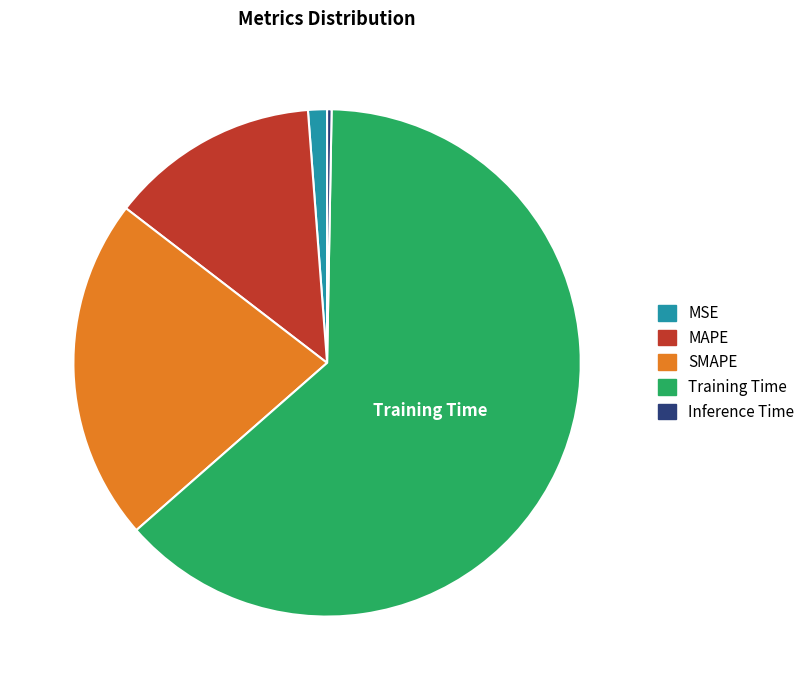

Rank the categories by value from lowest to highest.

Inference Time, MSE, MAPE, SMAPE, Training Time